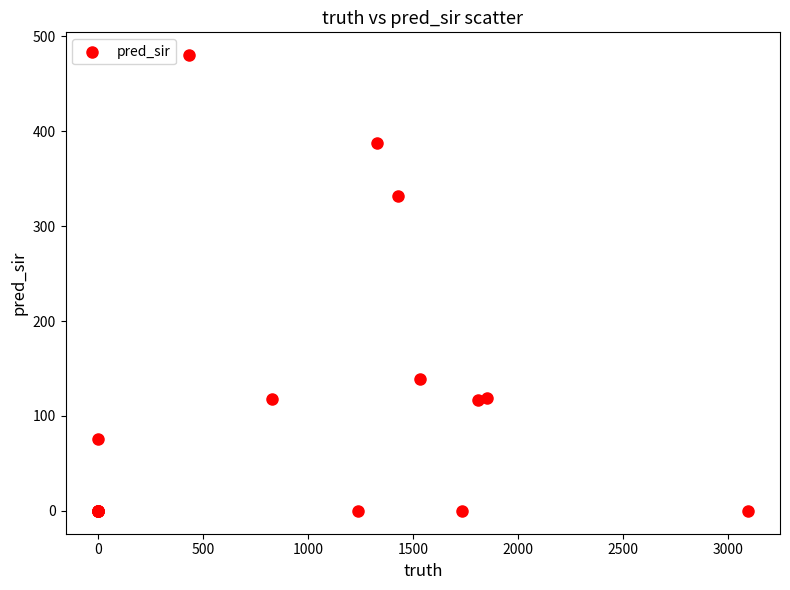

What Y value in the scatter plot is closest to 240?

332